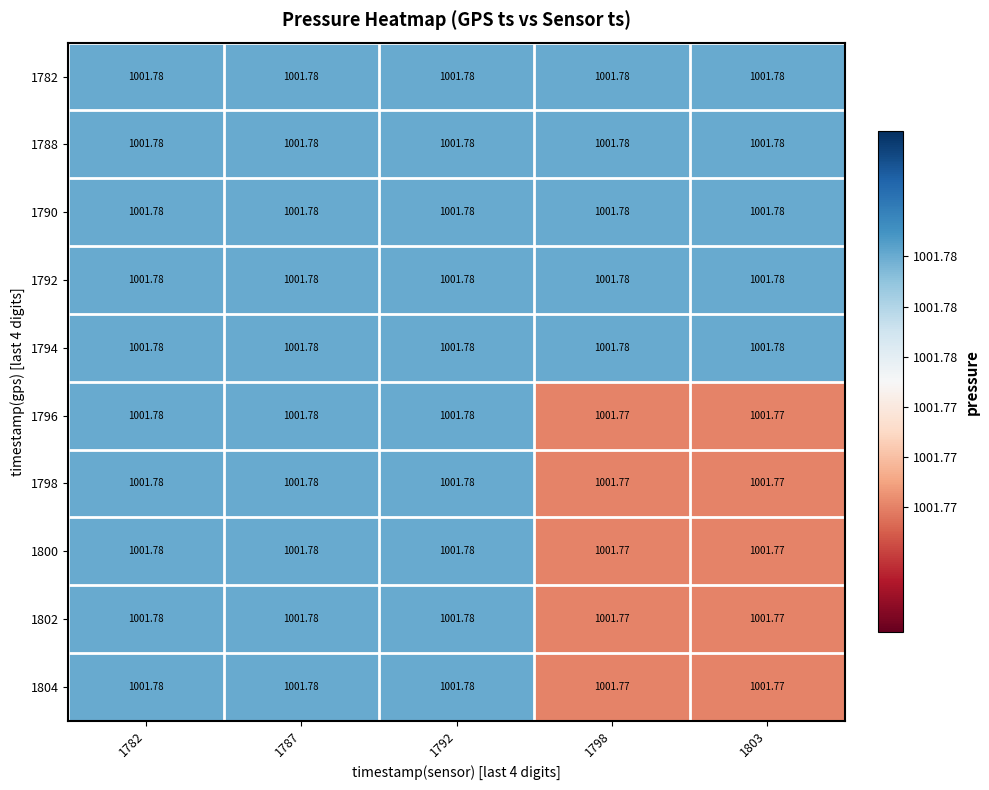

Count the number of categories in the chart.

5